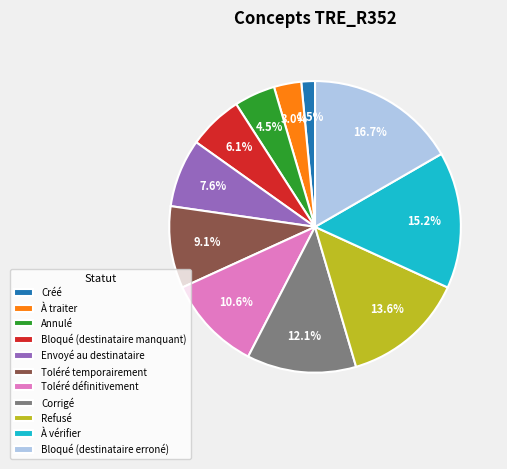

Is there a majority slice in this chart?

No